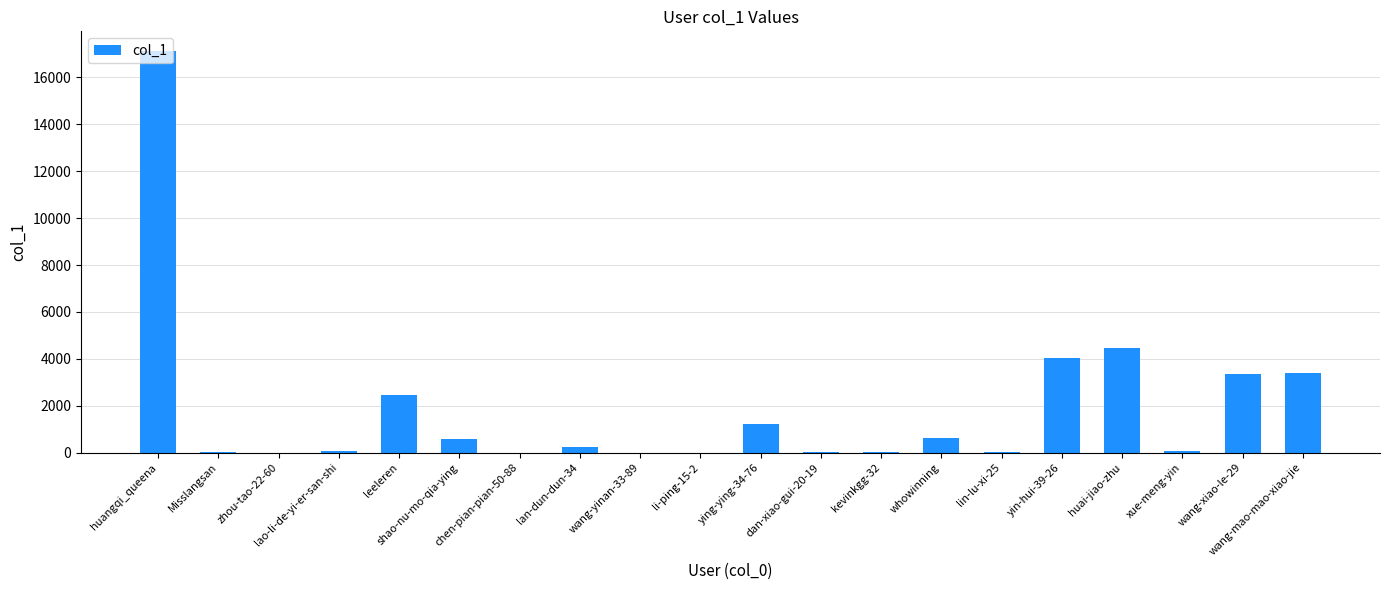

At which category does the chart reach its peak across all series?

huangqi_queena